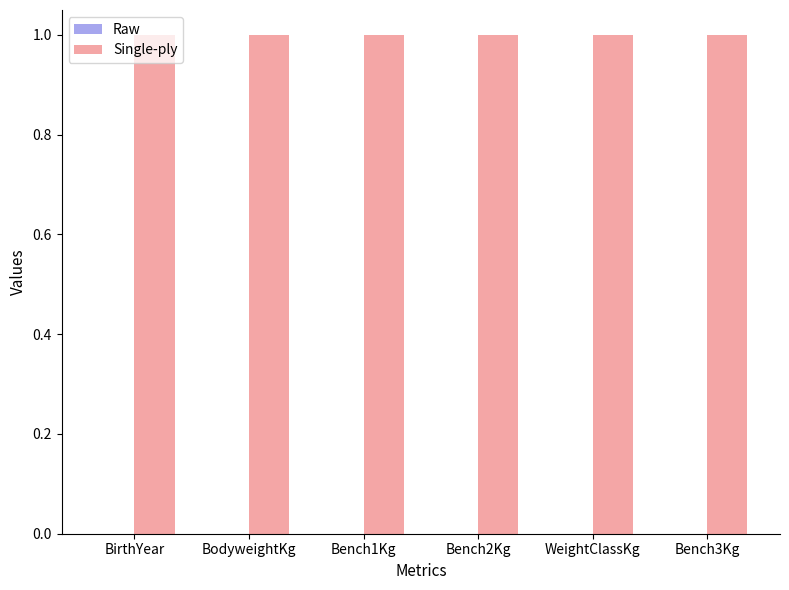

What value does the Single-ply series have at Bench2Kg?

1